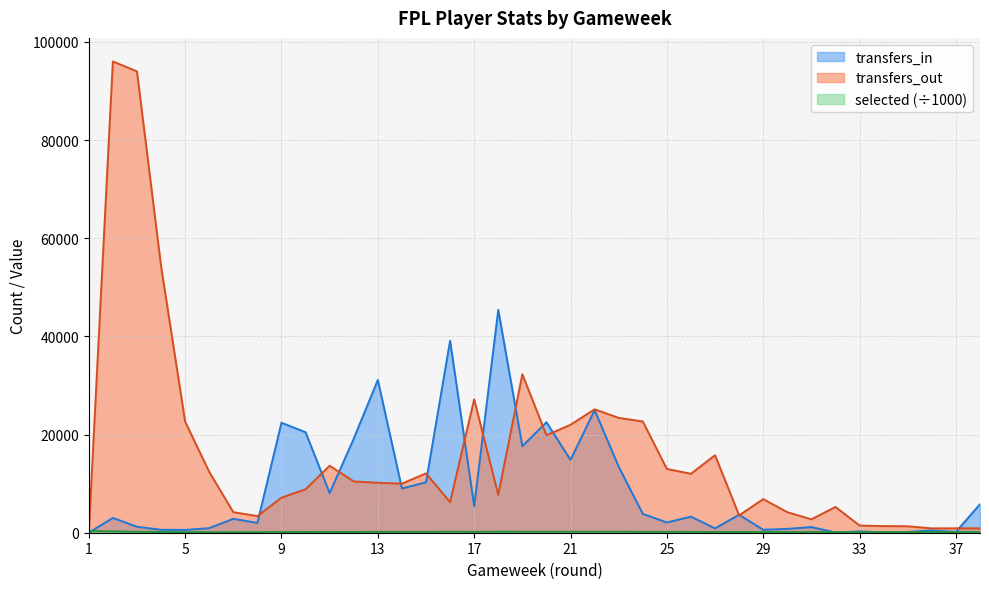

Which series has the largest total across all categories?

transfers_out